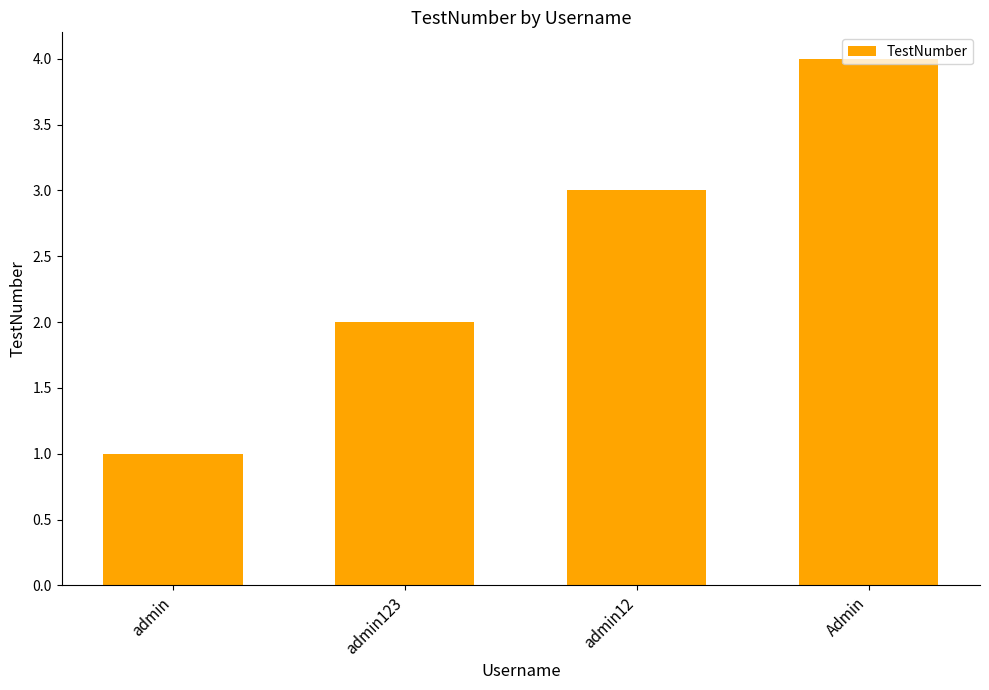

What is the difference between the maximum and minimum values?

3